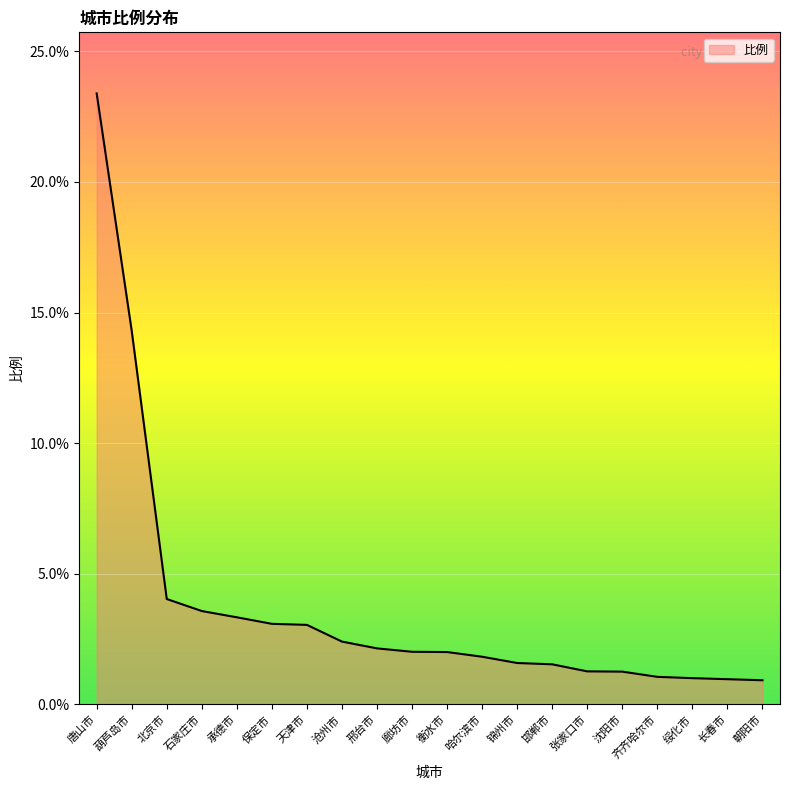

How many distinct data groups are displayed?

1